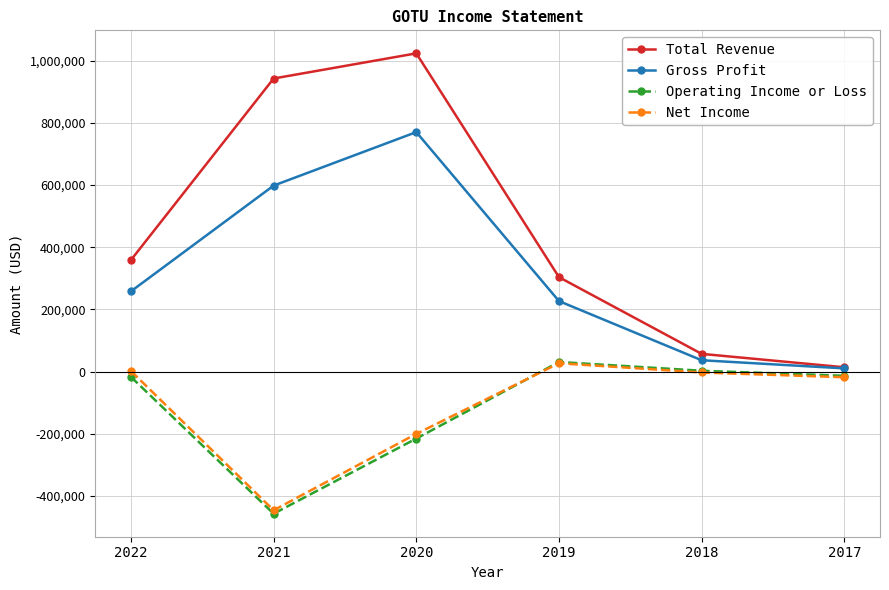

At which label is Net Income closest to -209350?

2020